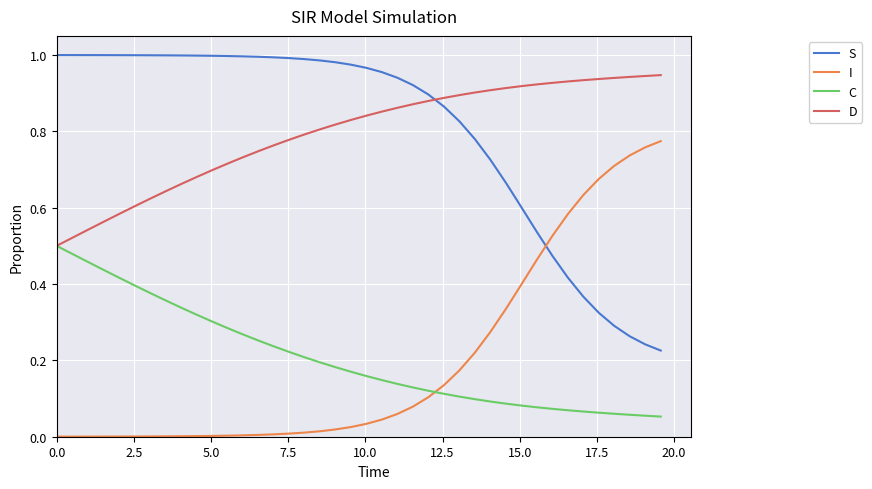

True or false: D and I intersect in this chart.

False